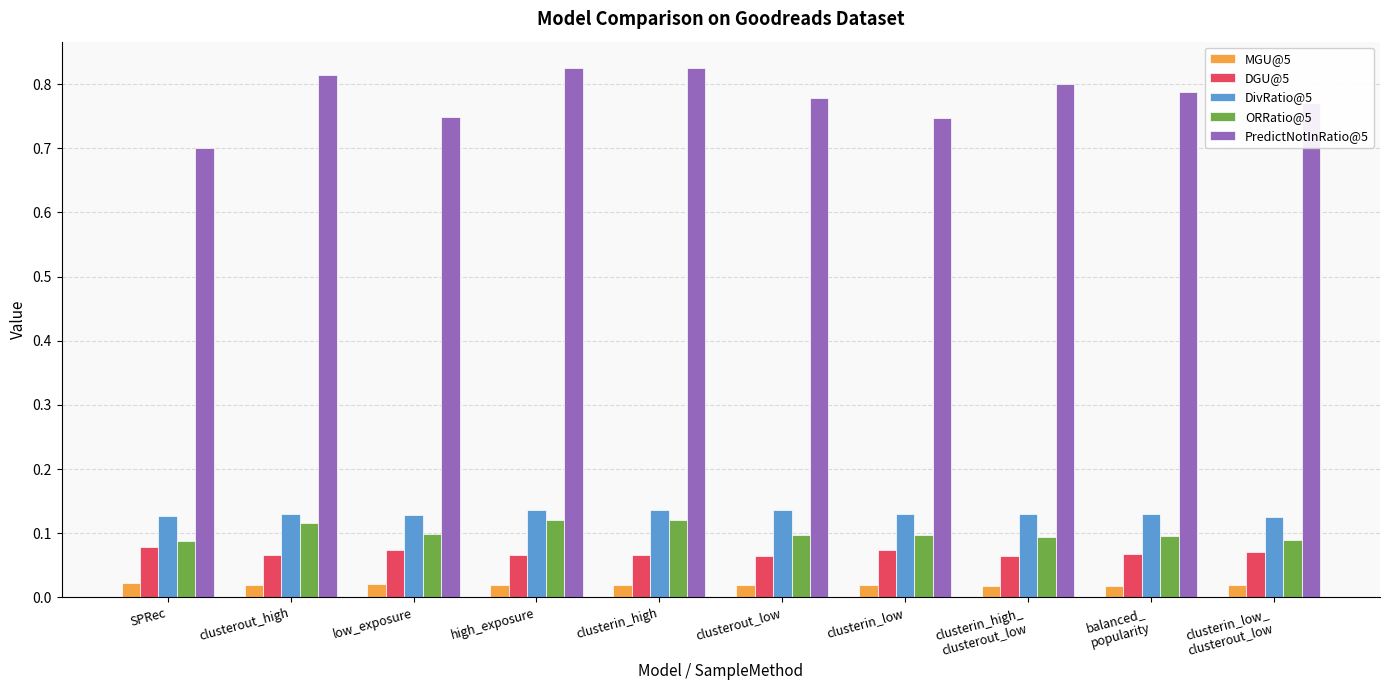

Which series has the largest range (max minus min)?

PredictNotInRatio@5